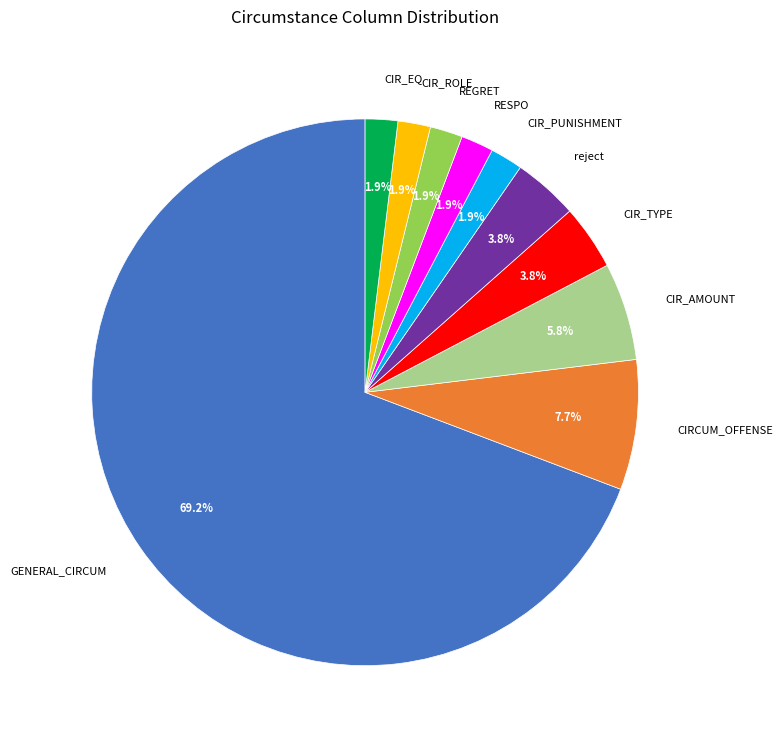

Which slice represents more than half of the pie?

GENERAL_CIRCUM